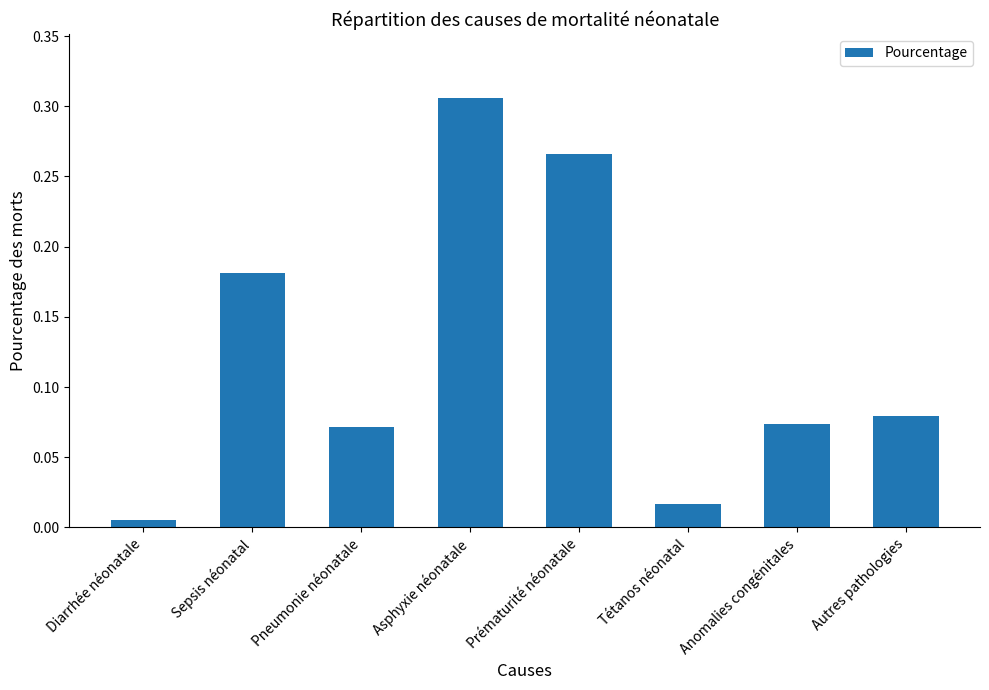

What is the sum of the values at Sepsis néonatal and Prématurité néonatale?

0.4